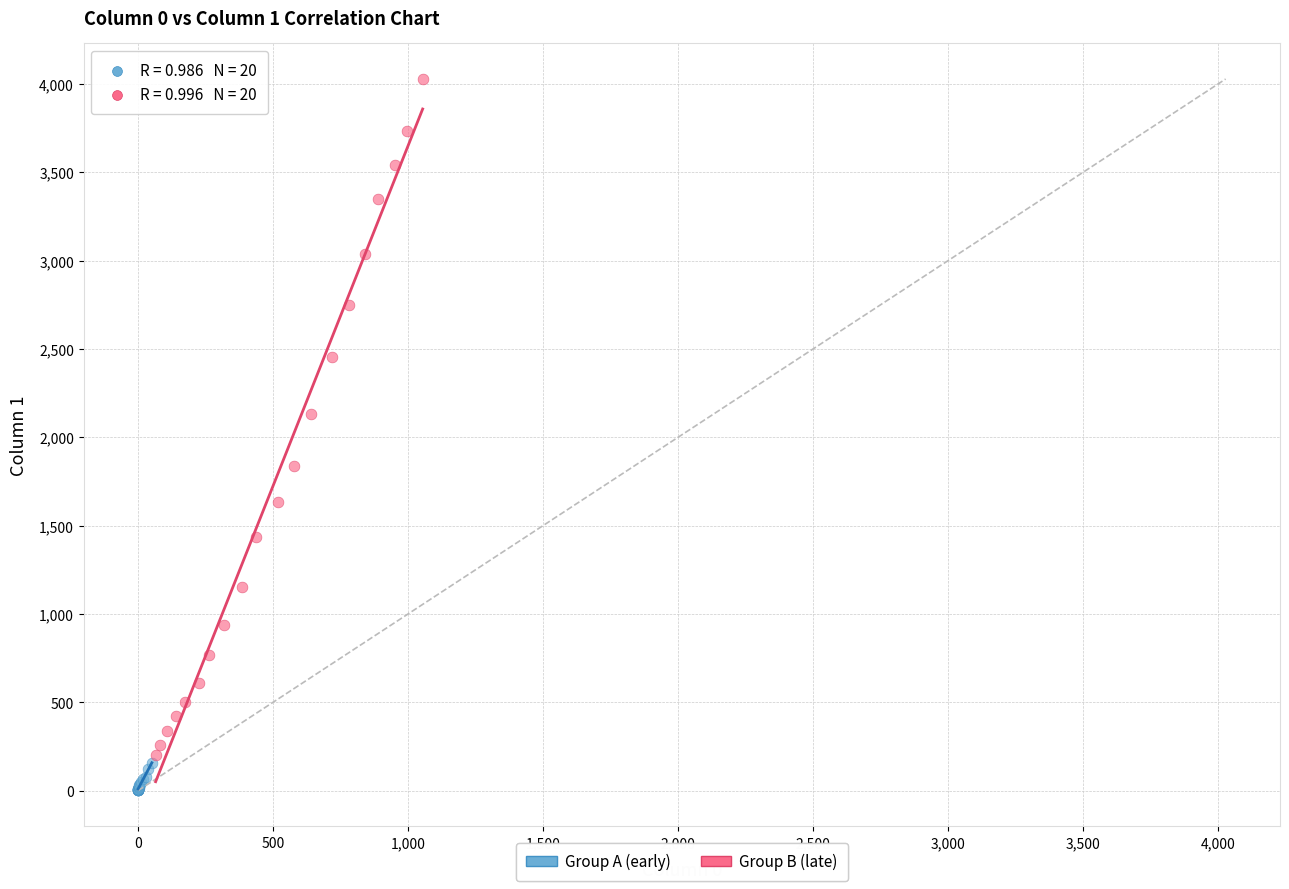

Which series has the largest Y range (max minus min)?

Group B (late)